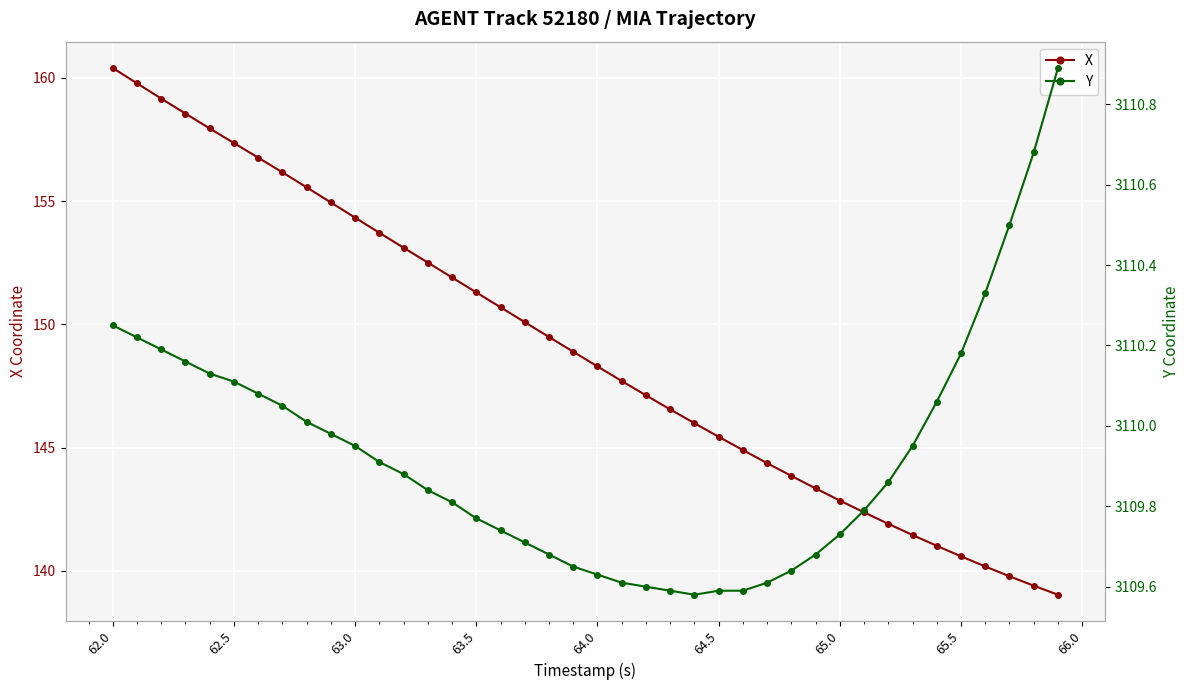

What is the difference between the maximum and minimum values in the Y series?

1.3